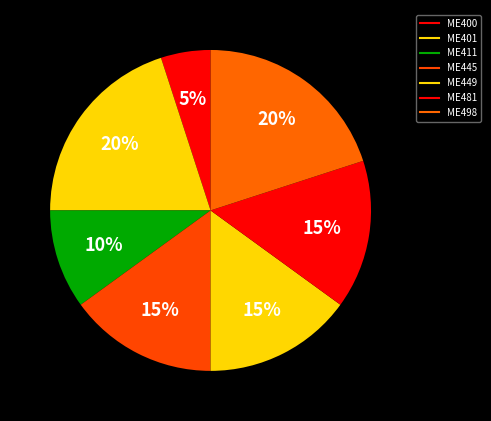

To the nearest percent, what is the difference between the largest and smallest slice percentages?

15%